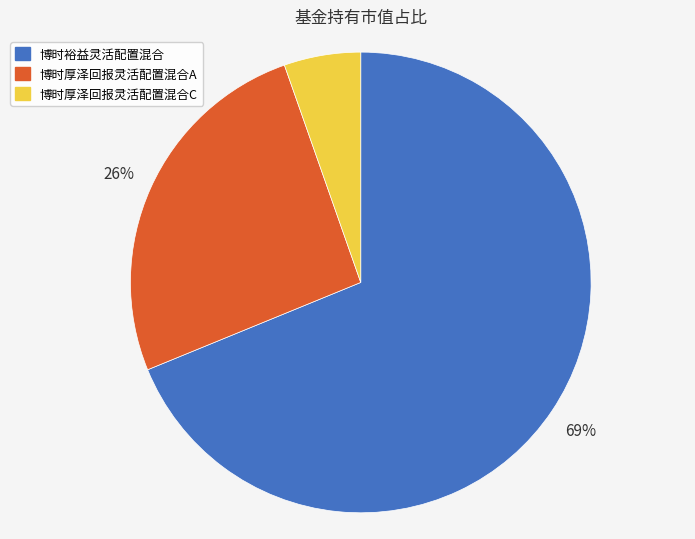

Count the number of slices in the pie.

3